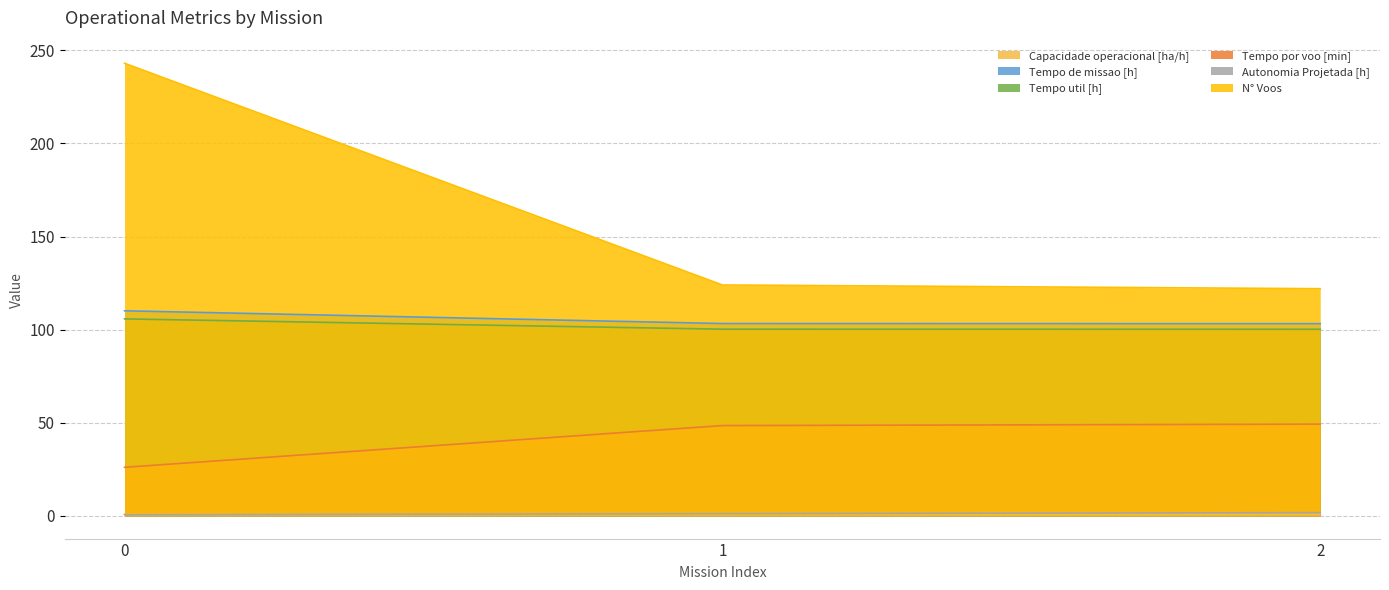

Between 1 and 2, which series saw the biggest shift?

N° Voos